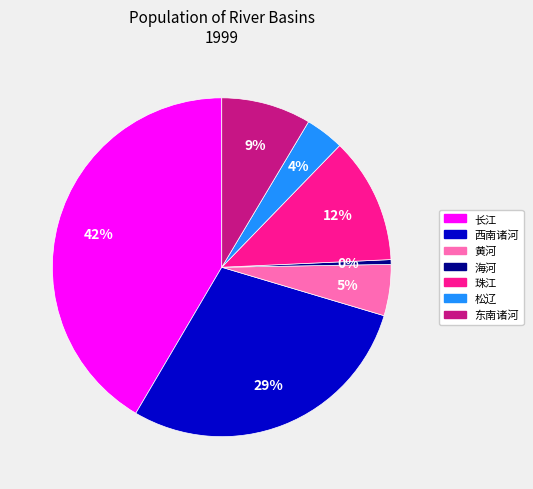

Is 东南诸河 the majority of the pie?

No